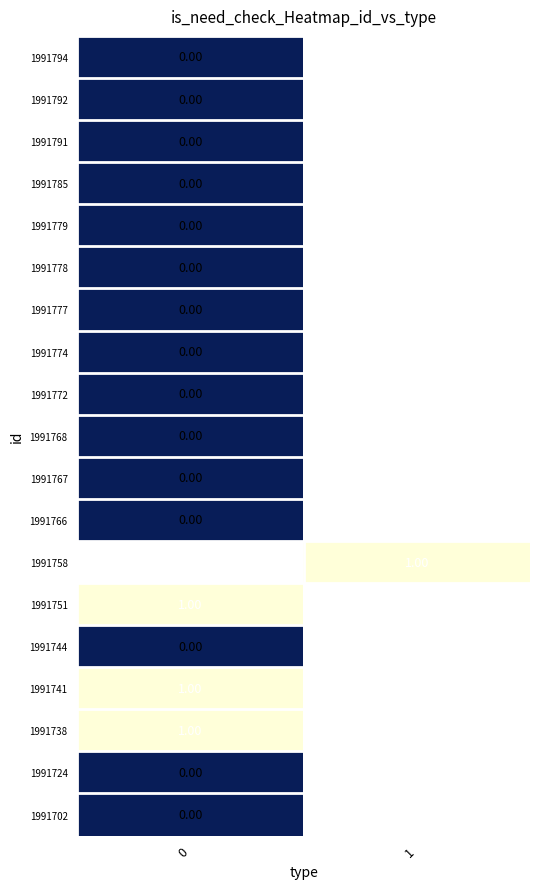

List the series in order of their peak value, highest first.

1991758, 1991751, 1991741, 1991738, 1991794, 1991792, 1991791, 1991785, 1991779, 1991778, 1991777, 1991774, 1991772, 1991768, 1991767, 1991766, 1991744, 1991724, 1991702